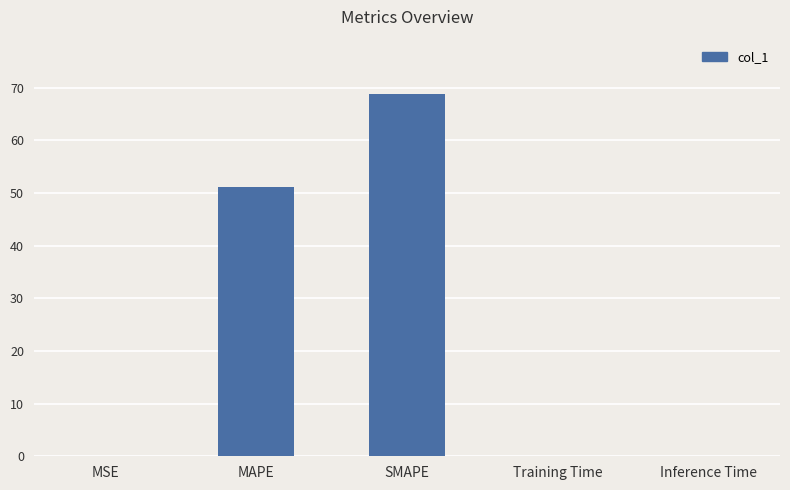

True or false: the data shows 68.0 at MAPE.

False